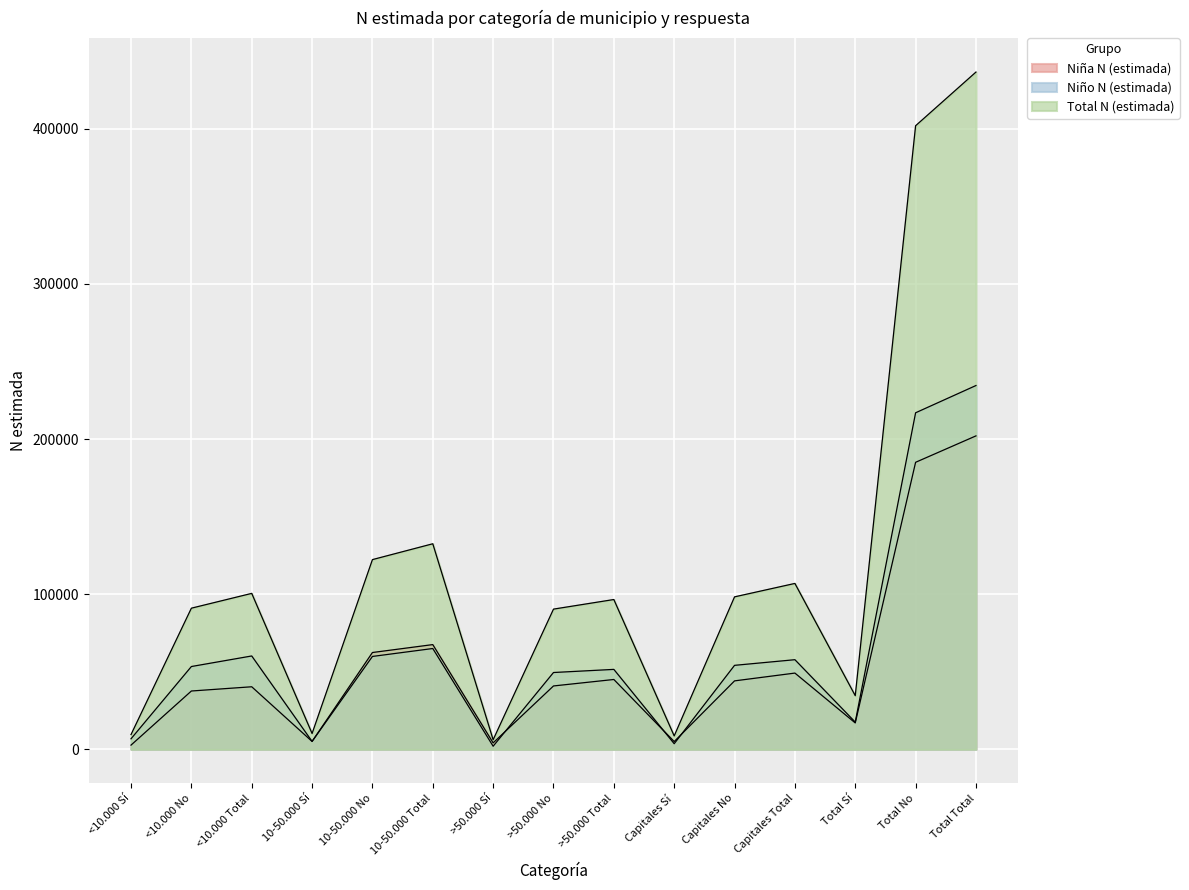

Between <10.000 Total and Capitales Sí, which series saw the biggest shift?

Total N (estimada)